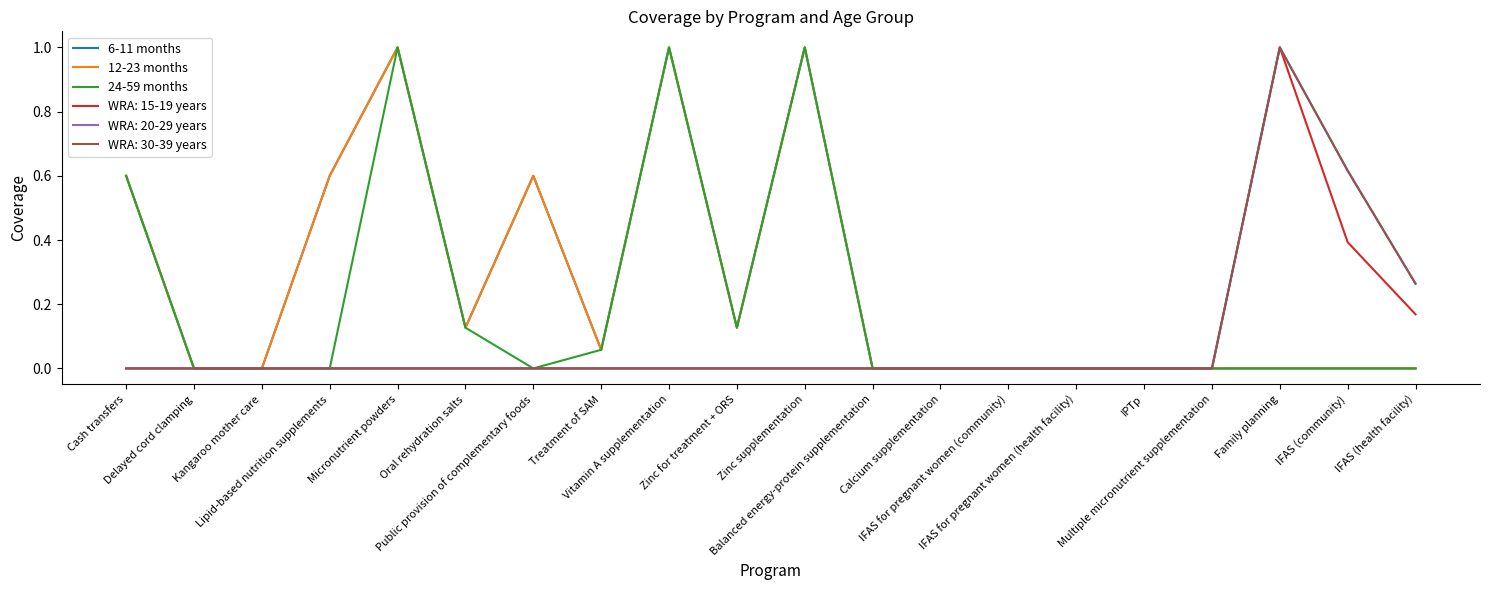

Does the chart display data point markers on the line(s)?

No